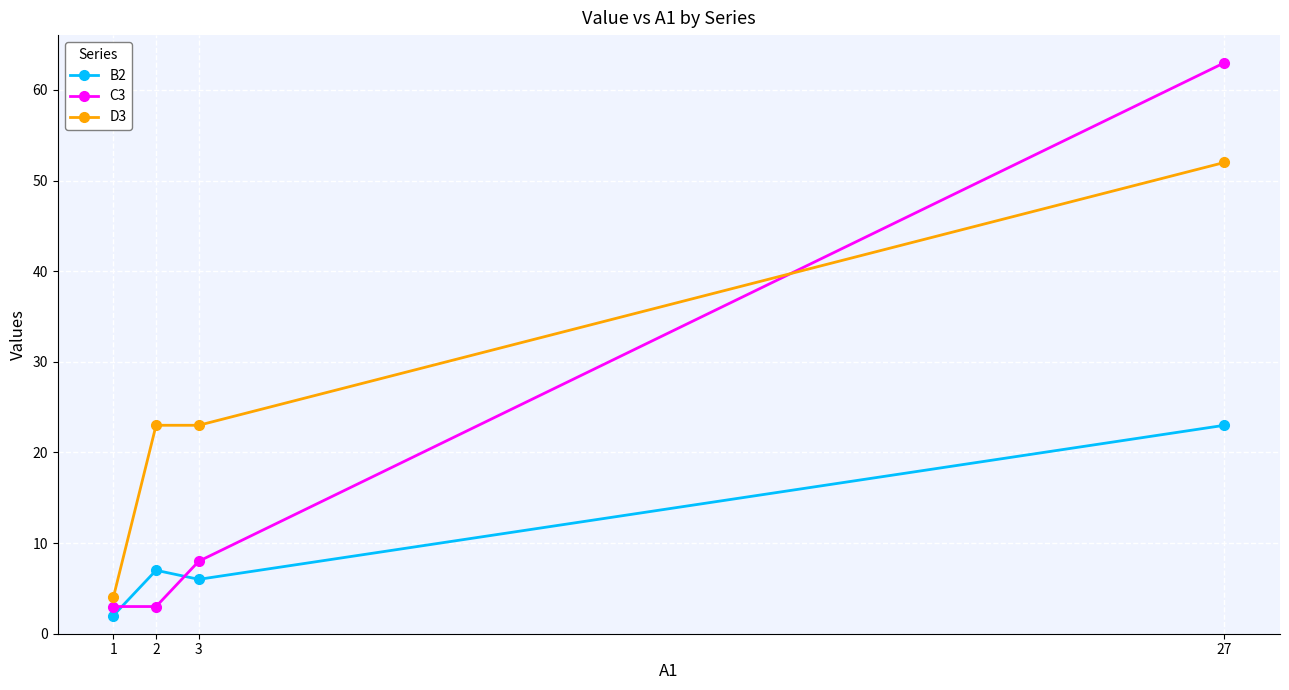

Which series has the largest total across all categories?

D3